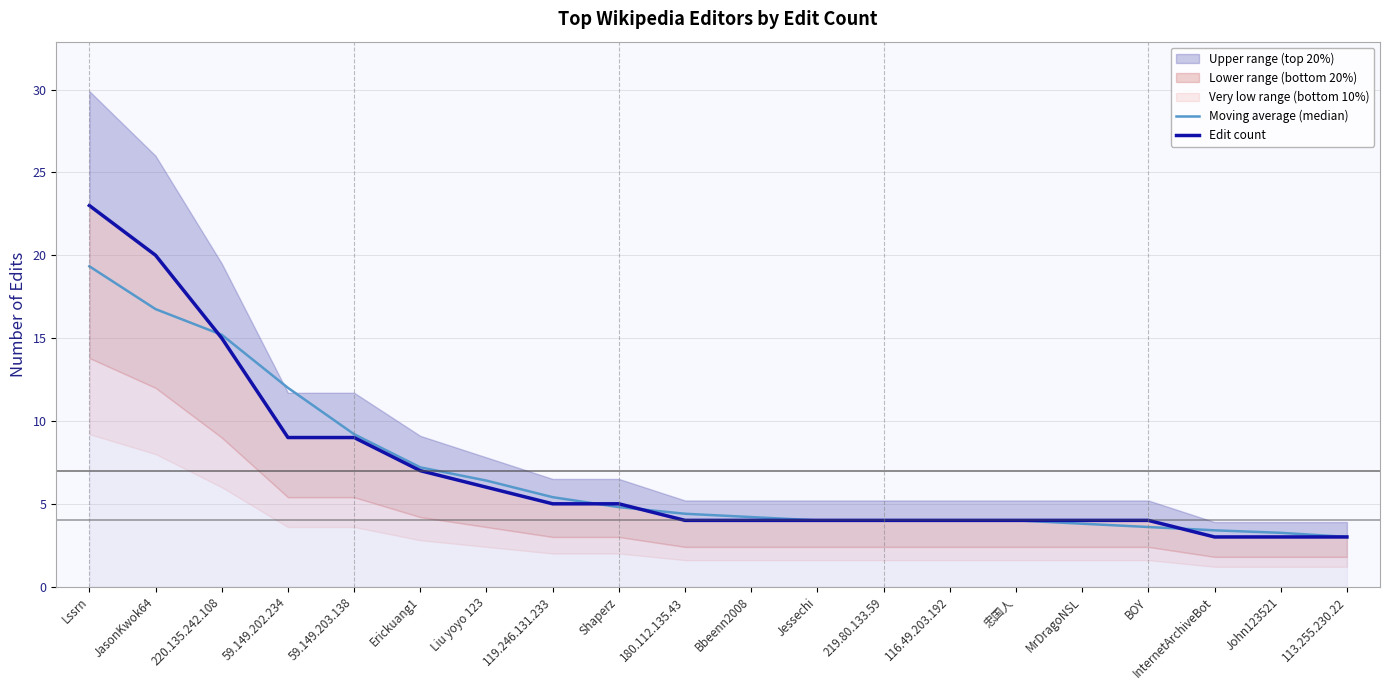

At which label does Moving average (median) first exceed 4?

Lssrn